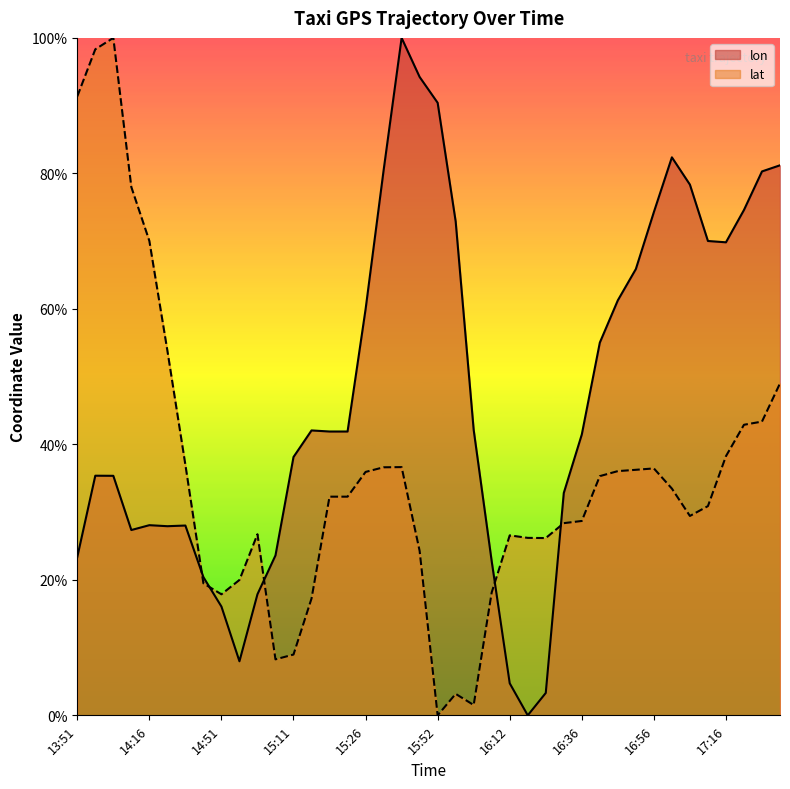

What is the label of the 9th point from the right?

16:51